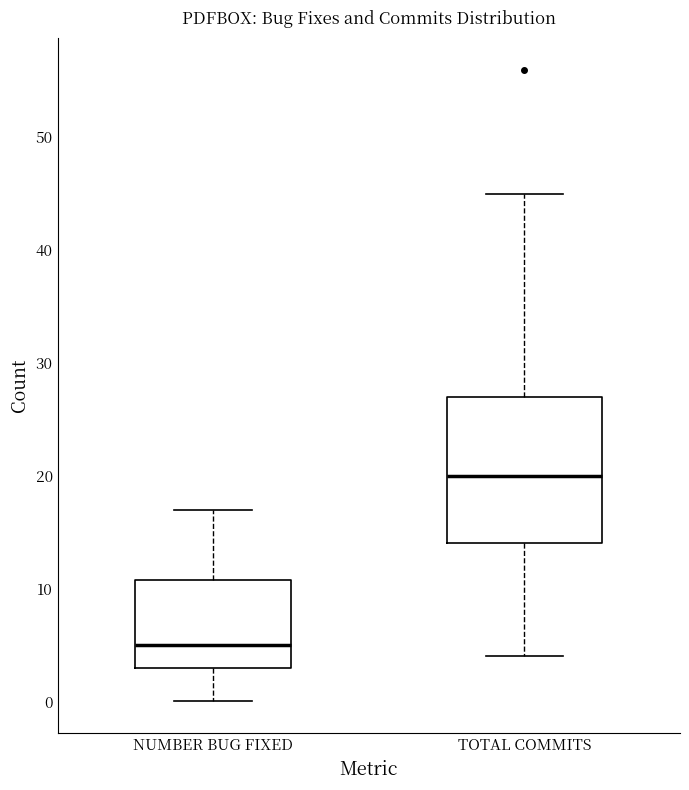

Reading left to right, transcribe this box plot: for each box, give where its median line is, the range the box spans, and where its two whiskers end, as read against the y-axis. The values are not printed on the chart, so give them approximately, as read against the axis.

NUMBER BUG FIXED: median 5, box 3 to 11, whiskers 0 to 17
TOTAL COMMITS: median 20, box 14 to 27, whiskers 4 to 45